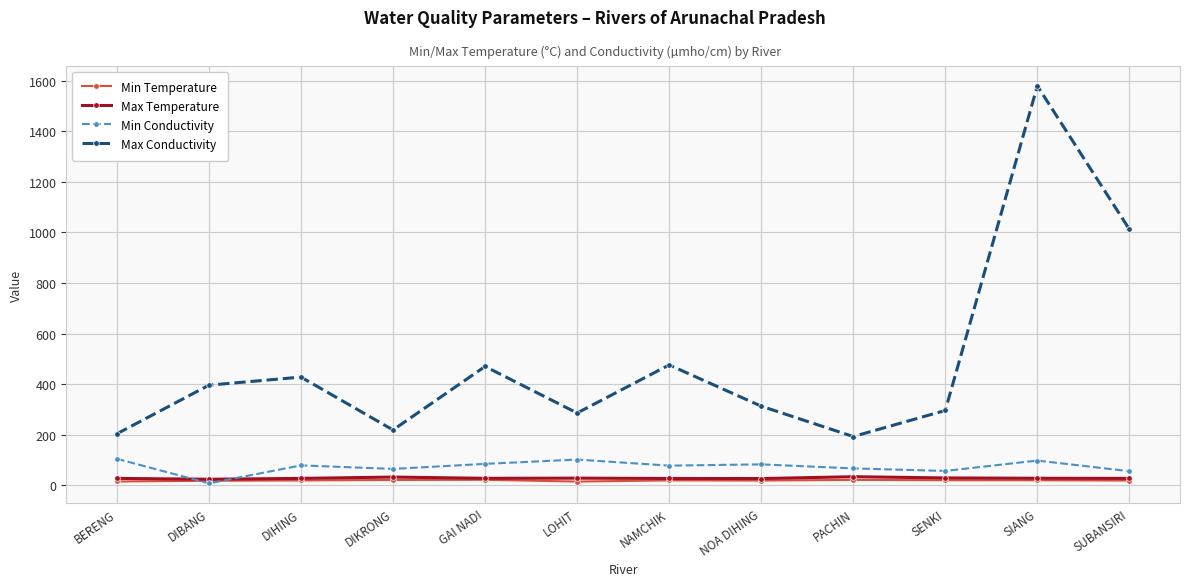

True or false: Max Temperature and Min Temperature cross at least once.

False